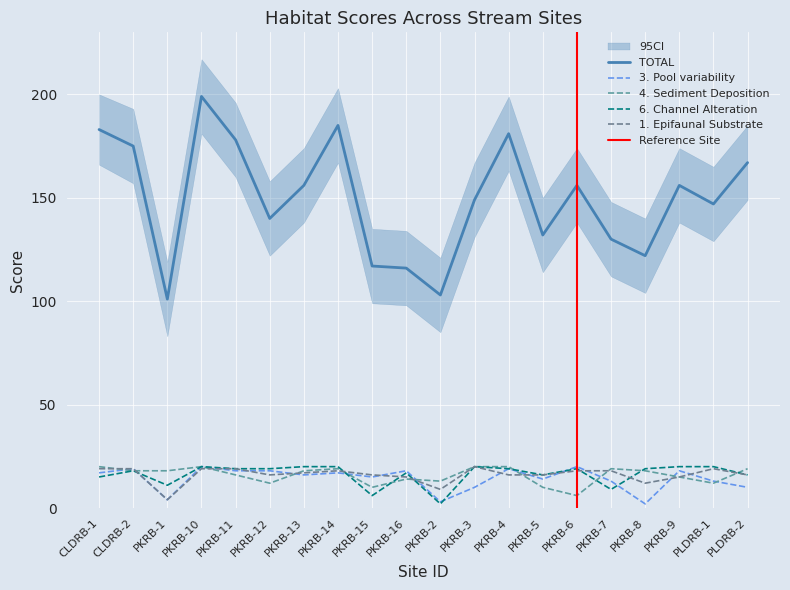

What is the average value of the 3. Pool variability series?

14